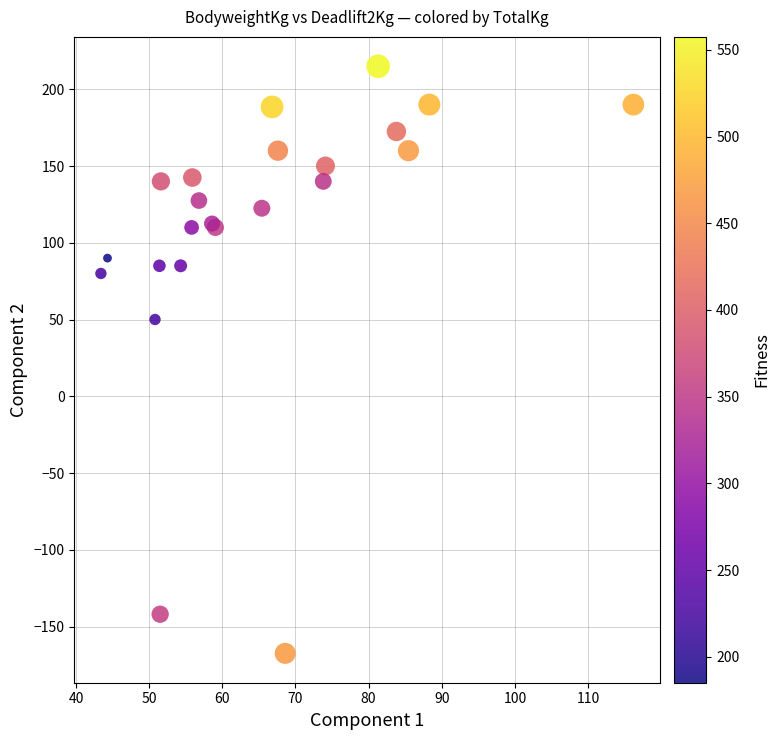

What Y value in the scatter plot is closest to 23?

50.0